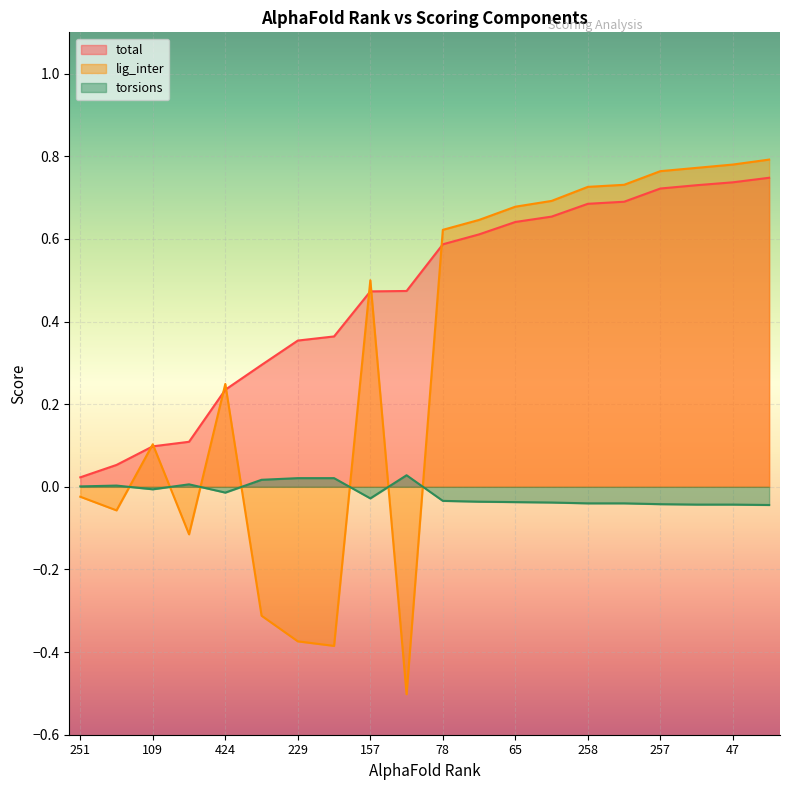

Reading right to left, what are all the values shown in this chart?

total: 293=0.7	47=0.7	267=0.7	257=0.7	279=0.7	258=0.7	9=0.7	65=0.6	165=0.6	78=0.6	582=0.5	157=0.5	406=0.4	229=0.4	198=0.3	424=0.2	290=0.1	109=0.1	12=0.1	251=0.0
lig_inter: 293=0.8	47=0.8	267=0.8	257=0.8	279=0.7	258=0.7	9=0.7	65=0.7	165=0.6	78=0.6	582=-0.5	157=0.5	406=-0.4	229=-0.4	198=-0.3	424=0.2	290=-0.1	109=0.1	12=-0.1	251=-0.0
torsions: 293=-0.0	47=-0.0	267=-0.0	257=-0.0	279=-0.0	258=-0.0	9=-0.0	65=-0.0	165=-0.0	78=-0.0	582=0.0	157=-0.0	406=0.0	229=0.0	198=0.0	424=-0.0	290=0.0	109=-0.0	12=0.0	251=0.0